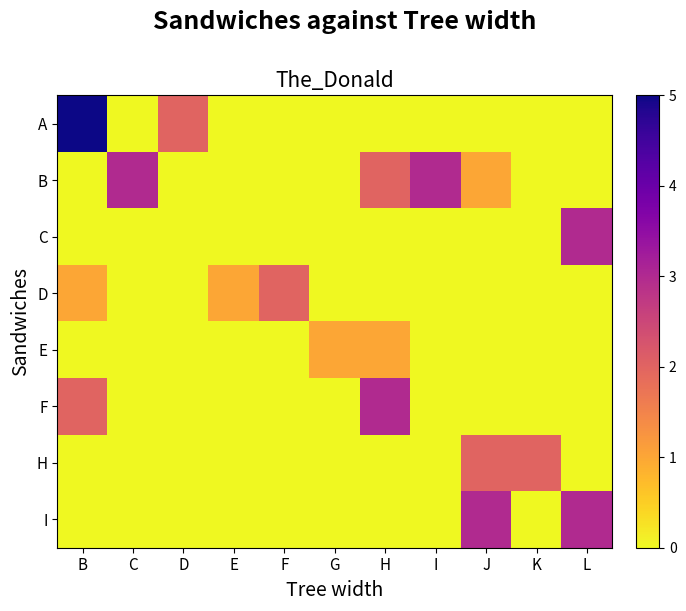

Reading left to right, extract all data points from this chart.

A: B=5	C=0	D=2	E=0	F=0	G=0	H=0	I=0	J=0	K=0	L=0
B: B=0	C=3	D=0	E=0	F=0	G=0	H=2	I=3	J=1	K=0	L=0
C: B=0	C=0	D=0	E=0	F=0	G=0	H=0	I=0	J=0	K=0	L=3
D: B=1	C=0	D=0	E=1	F=2	G=0	H=0	I=0	J=0	K=0	L=0
E: B=0	C=0	D=0	E=0	F=0	G=1	H=1	I=0	J=0	K=0	L=0
F: B=2	C=0	D=0	E=0	F=0	G=0	H=3	I=0	J=0	K=0	L=0
H: B=0	C=0	D=0	E=0	F=0	G=0	H=0	I=0	J=2	K=2	L=0
I: B=0	C=0	D=0	E=0	F=0	G=0	H=0	I=0	J=3	K=0	L=3